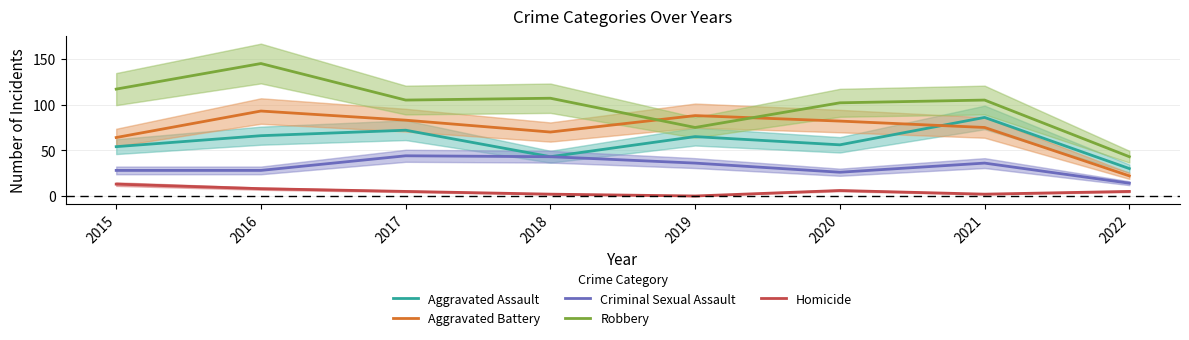

Rank the categories by Criminal Sexual Assault value from highest to lowest.

2017, 2018, 2019, 2021, 2015, 2016, 2020, 2022